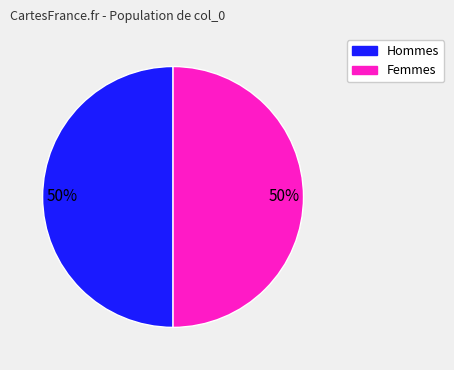

To the nearest percent, what is the average slice percentage?

50%